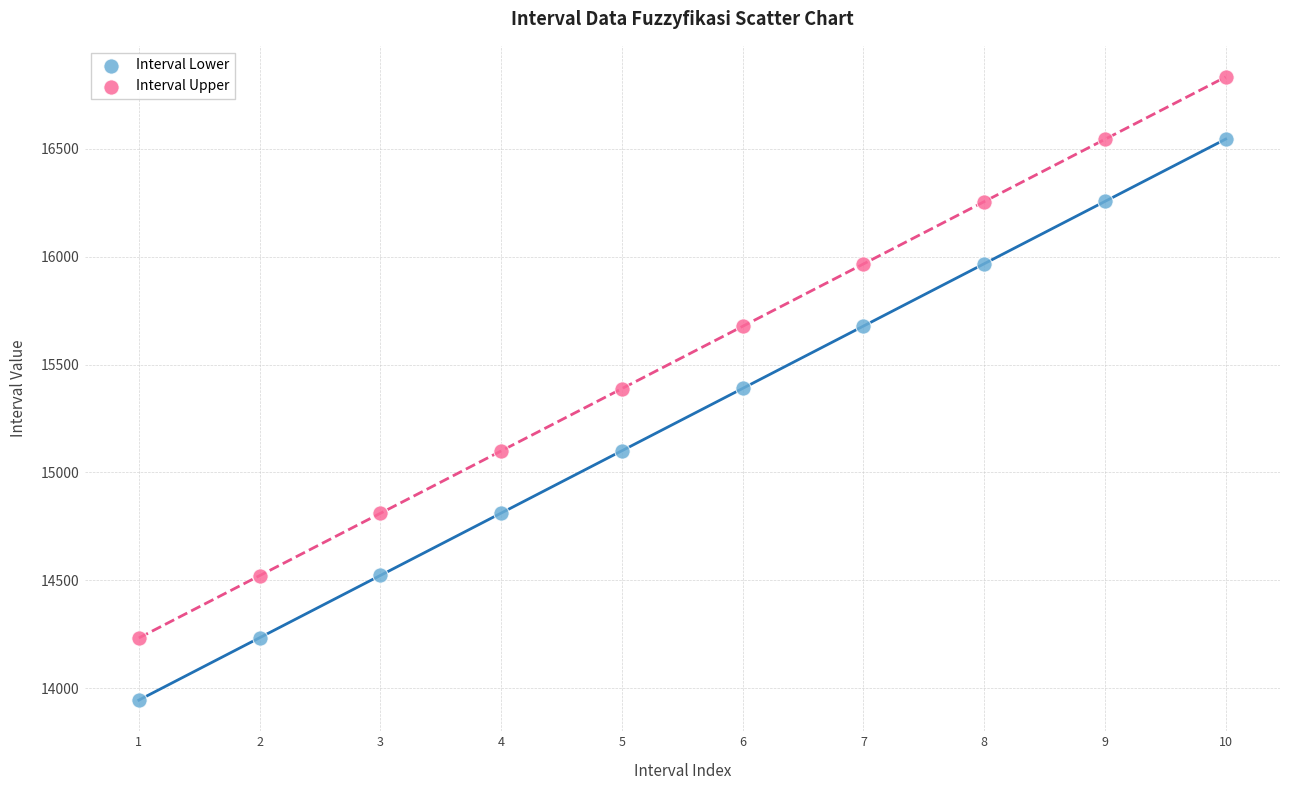

What is the X range (max minus min) for the scatter plot?

9.0